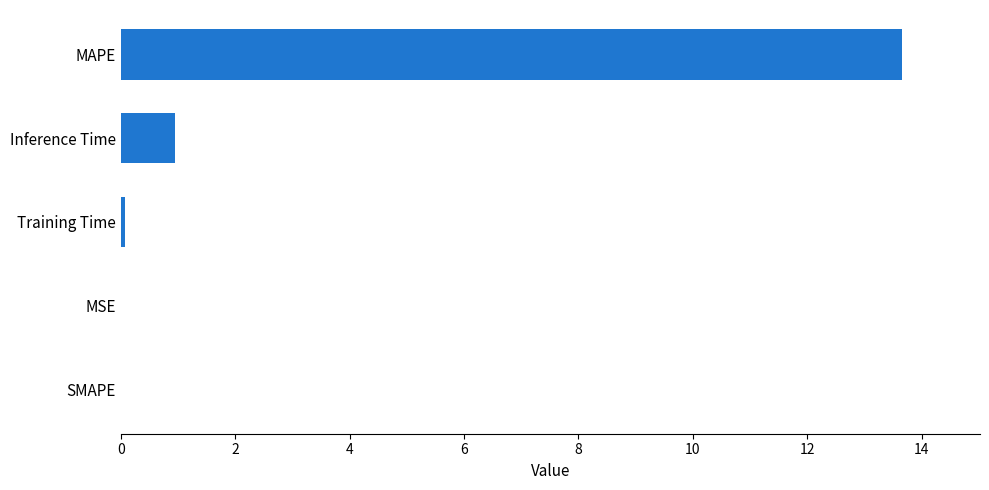

What is the approximate value at MAPE?

13.7